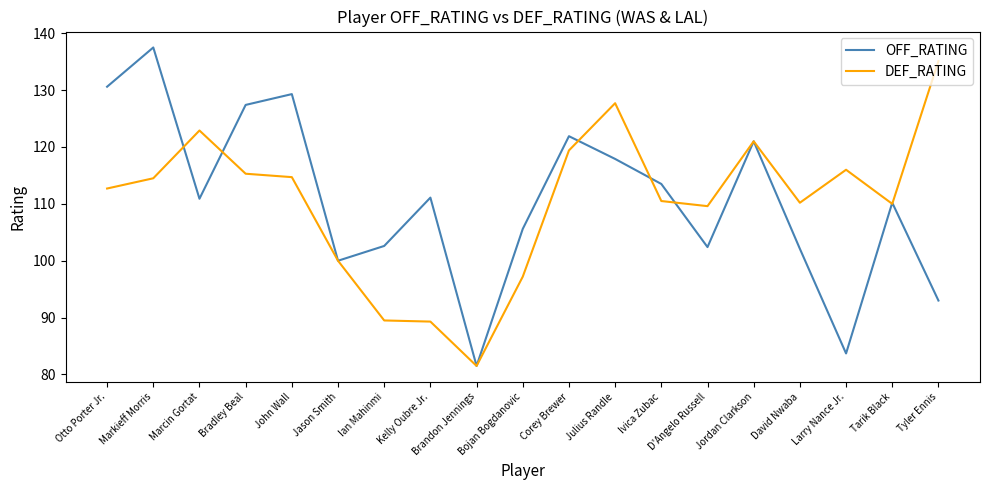

Between Bradley Beal and Brandon Jennings, which series saw the biggest shift?

OFF_RATING